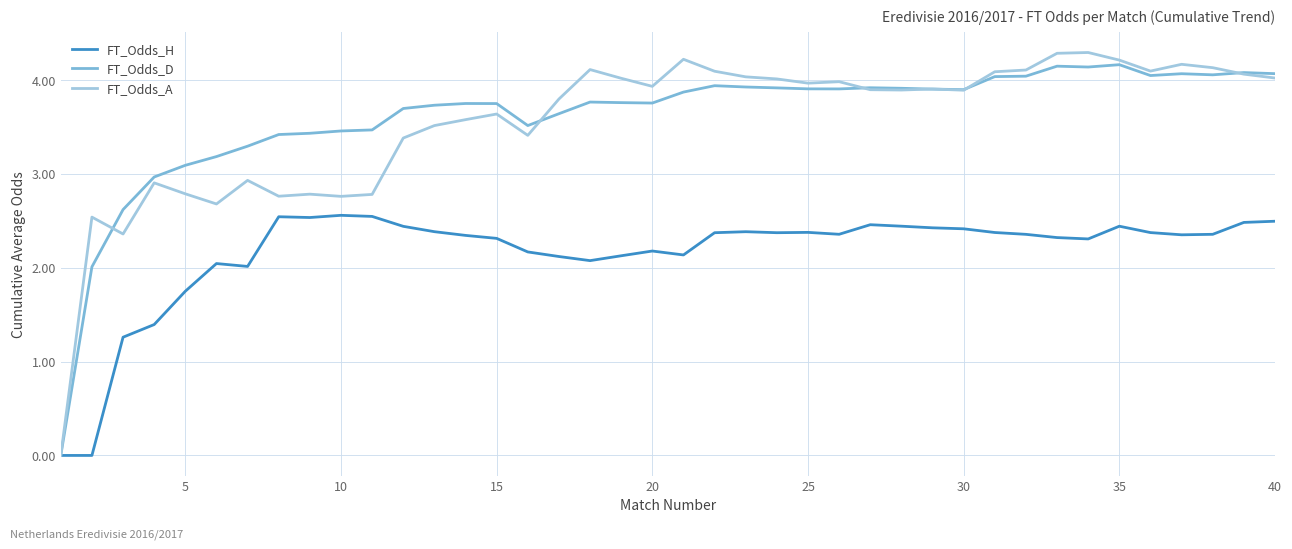

List the series in order of their peak value, highest first.

FT_Odds_A, FT_Odds_D, FT_Odds_H